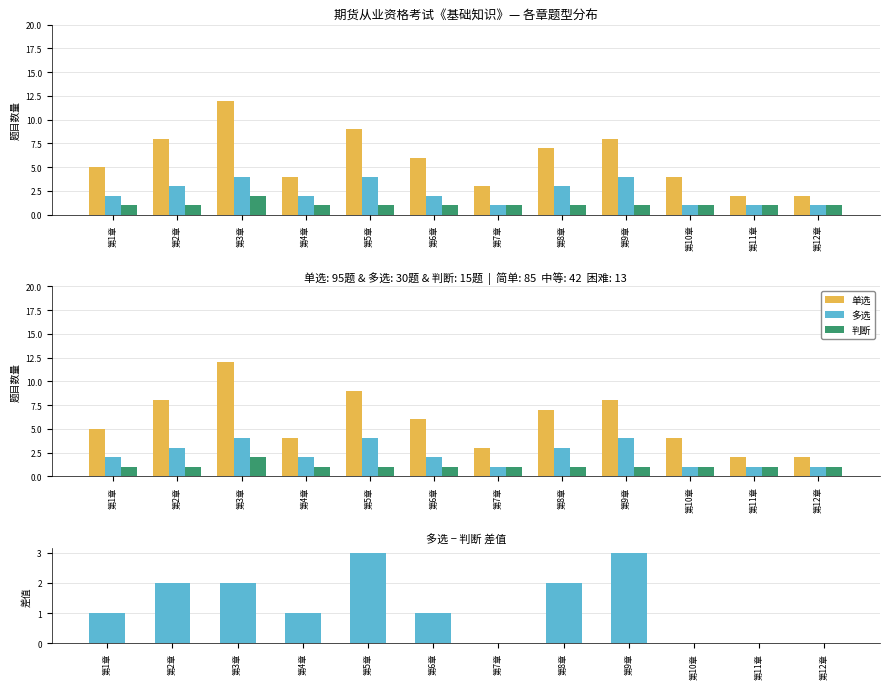

How many data points in 单选 are less than 6?

6